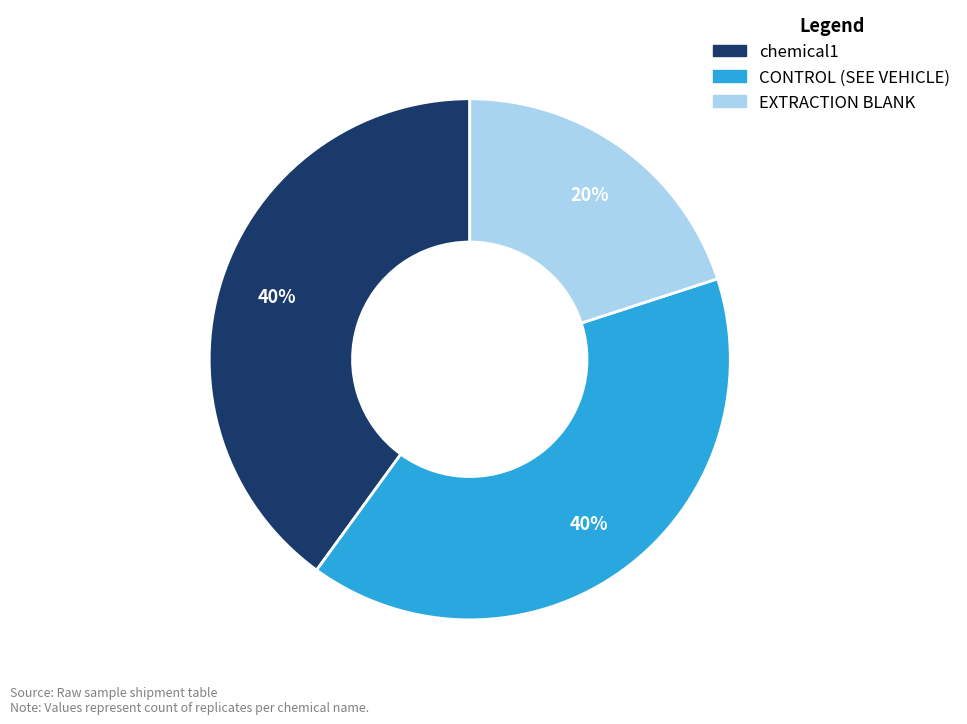

What is the ratio of the value at chemical1 to the value at EXTRACTION BLANK?

2.0